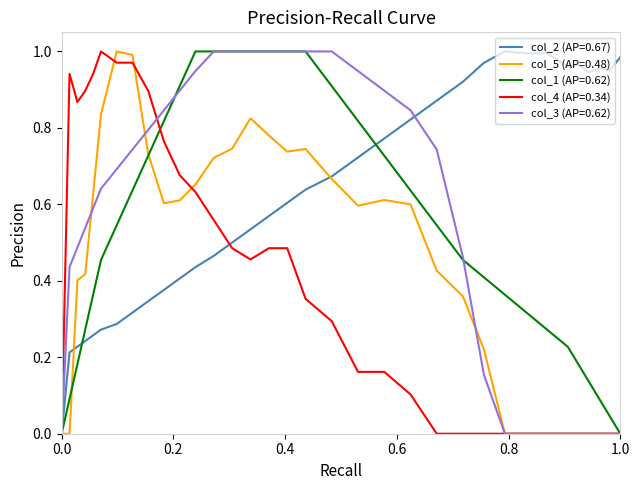

Which series has the largest total across all categories?

col_2 (AP=0.67)